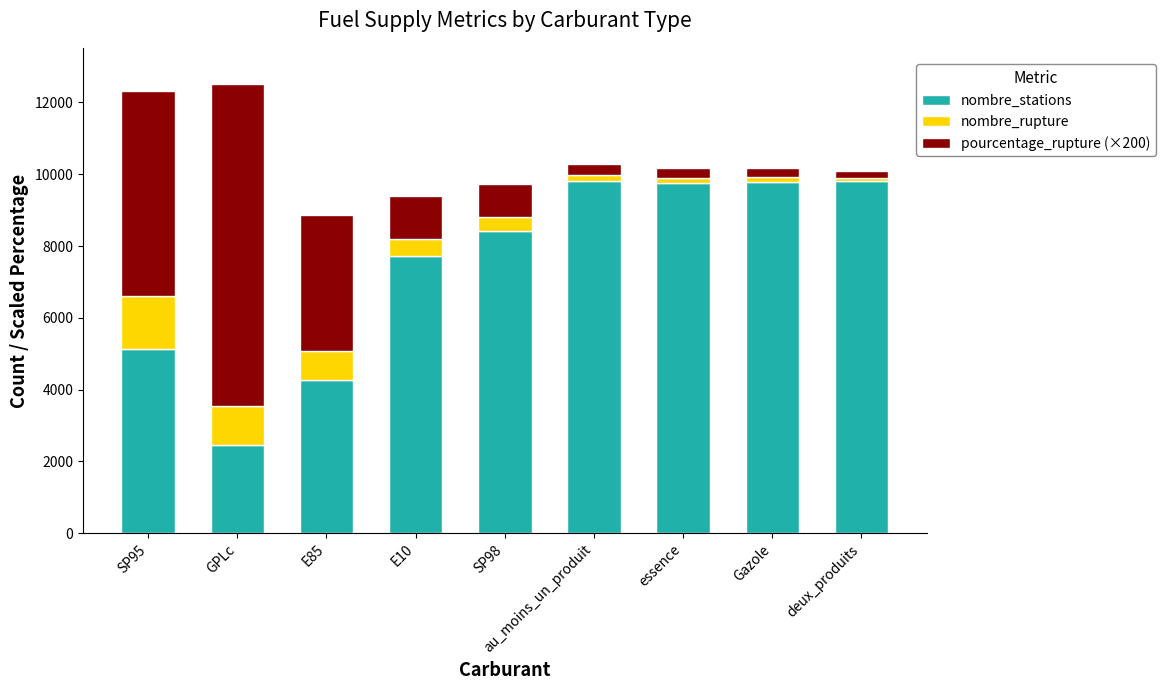

True or false: nombre_stations has a value of 9768 at essence.

True